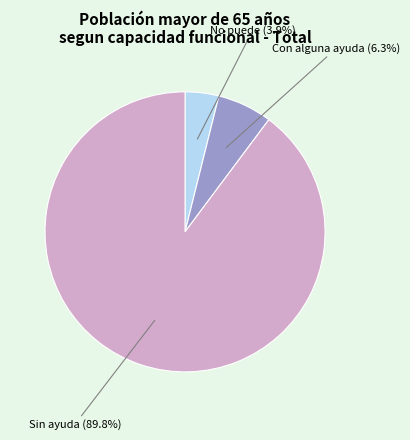

Rank the categories by value from highest to lowest.

Sin ayuda, Con alguna ayuda, No puede